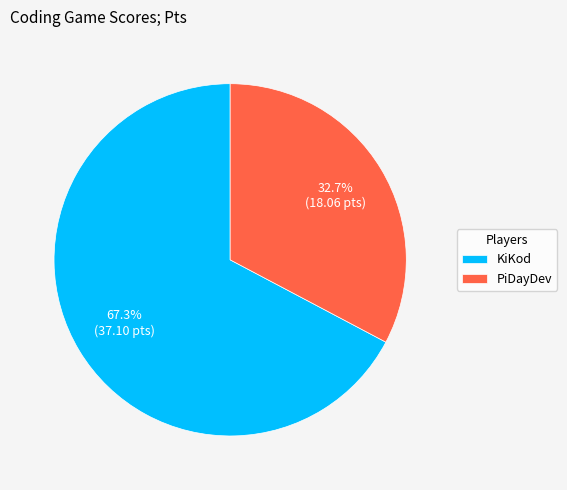

What is the ratio of the value at PiDayDev to the value at KiKod?

0.5